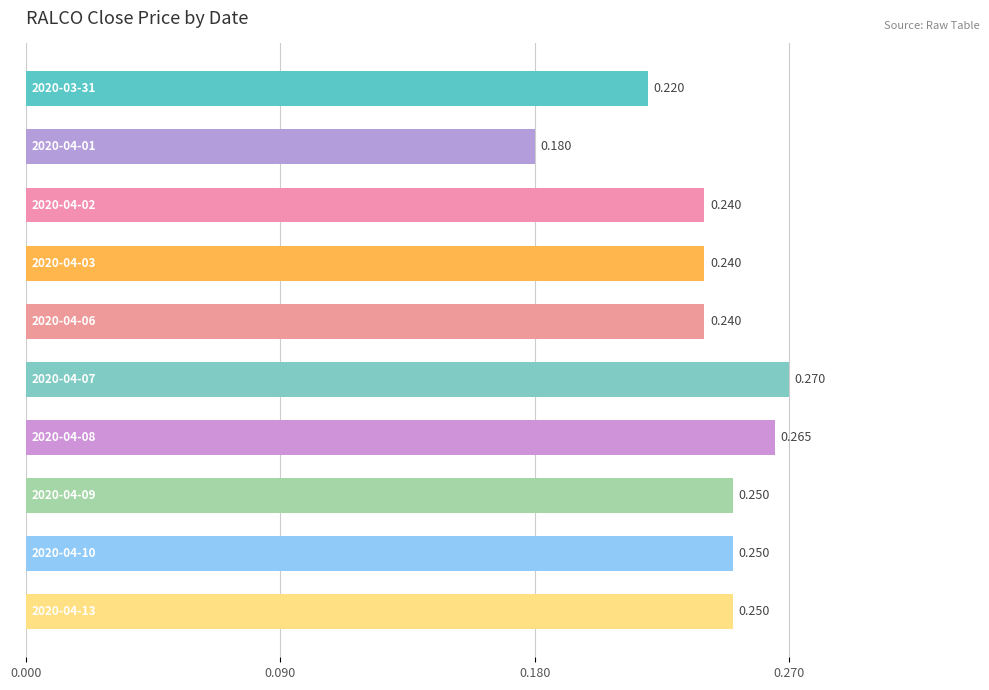

Does the chart contain any negative values?

No